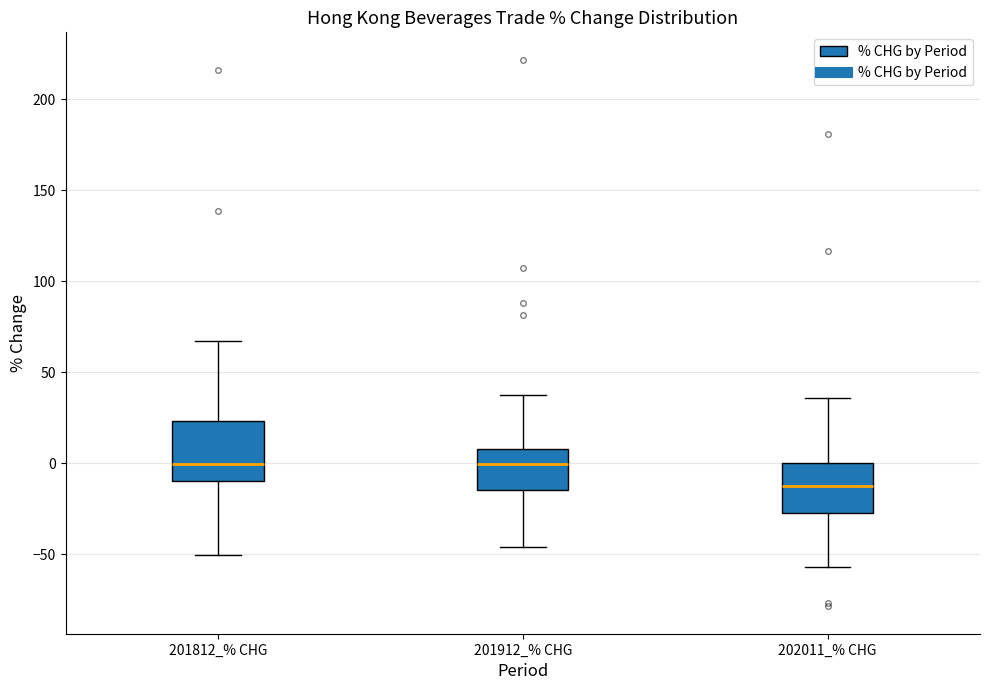

Where is the upper edge of the box for 201812_% CHG on the y-axis? The values are not printed on the chart, so give them approximately, as read against the axis.

25